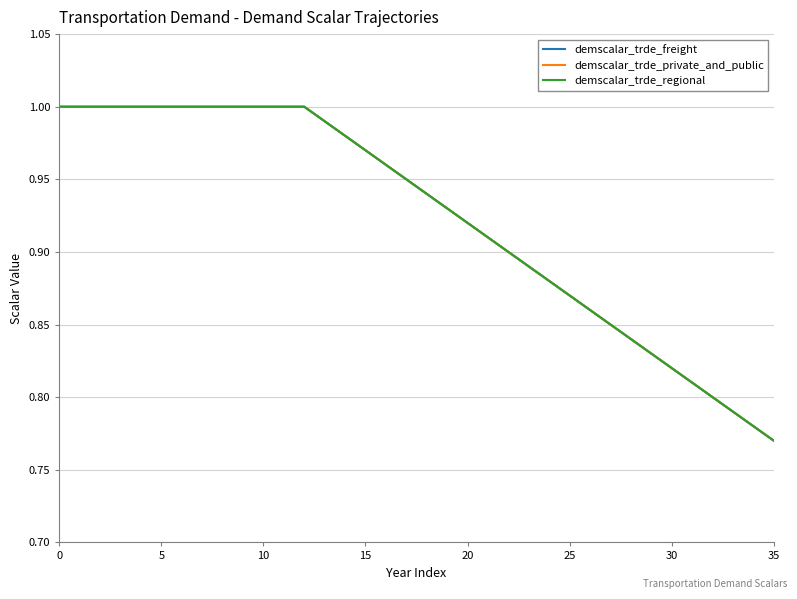

What is the difference between the second highest and second lowest values in the demscalar_trde_freight series?

0.2